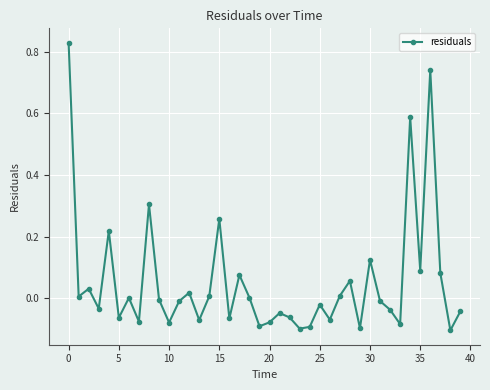

How many interior local valleys (lower than both neighbors) does the data have?

14